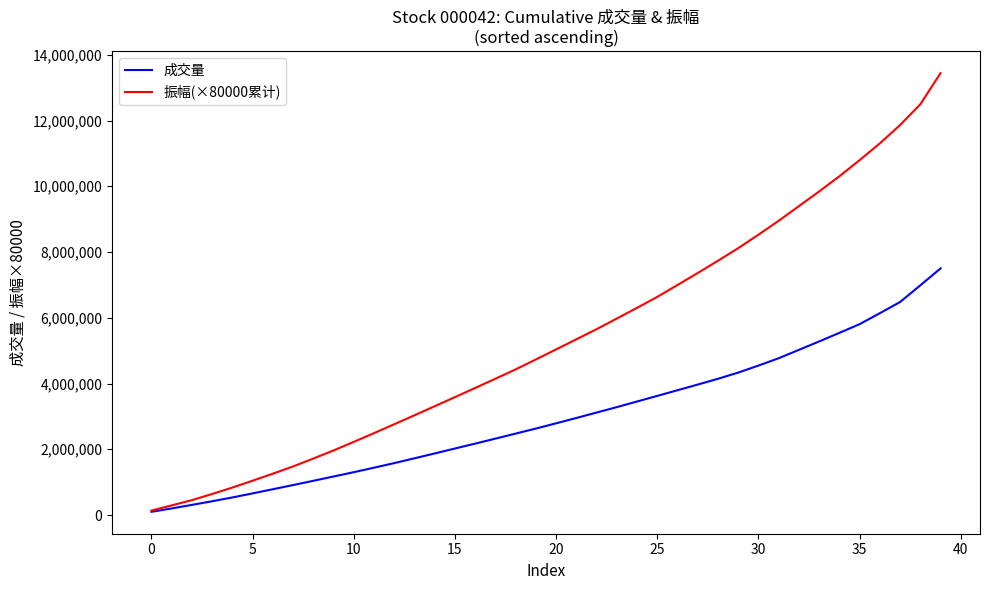

What is the difference between the maximum and minimum values in the 振幅(×80000累计) series?

13305600.0